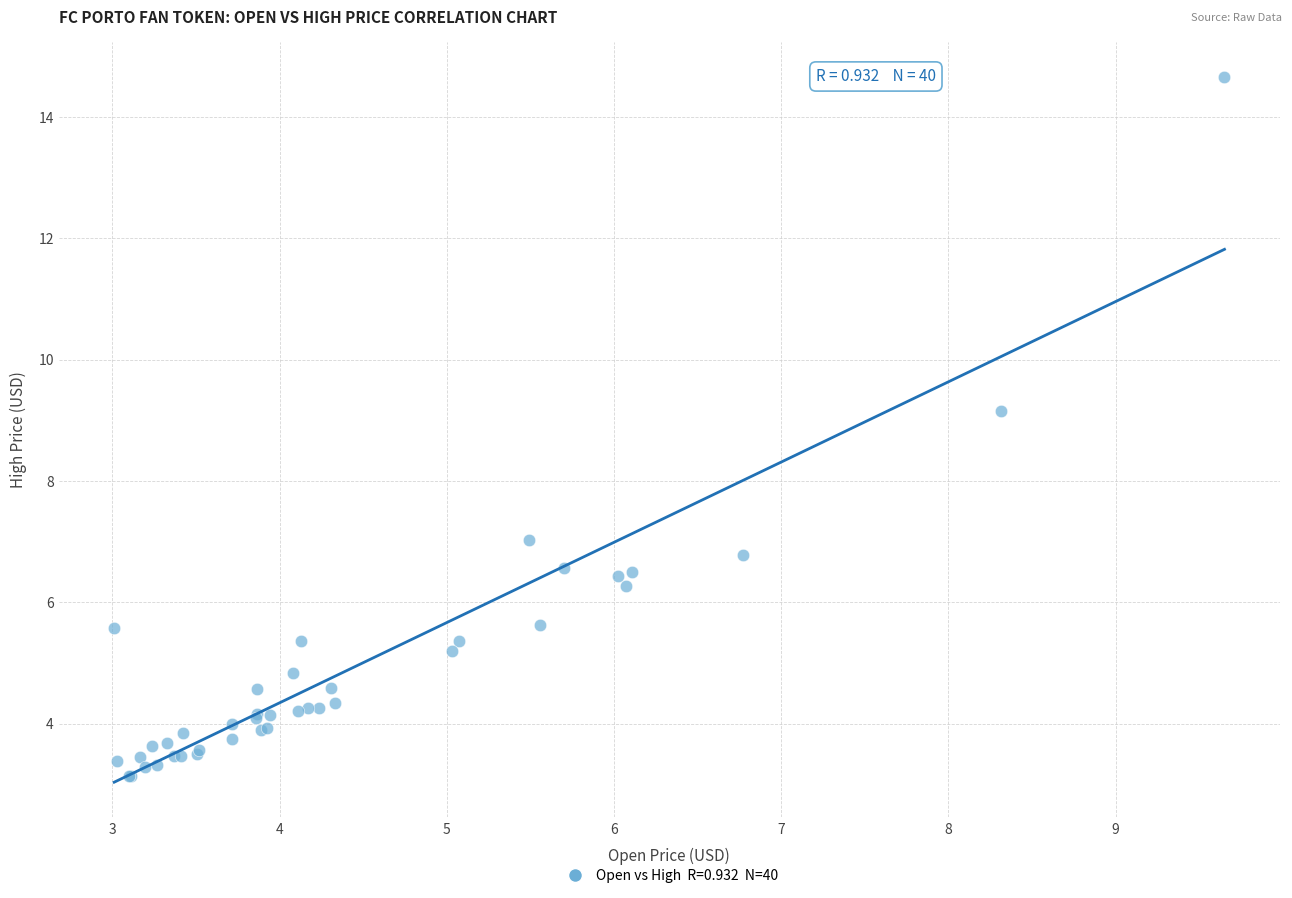

What Y value in the scatter plot is closest to 8?

7.0